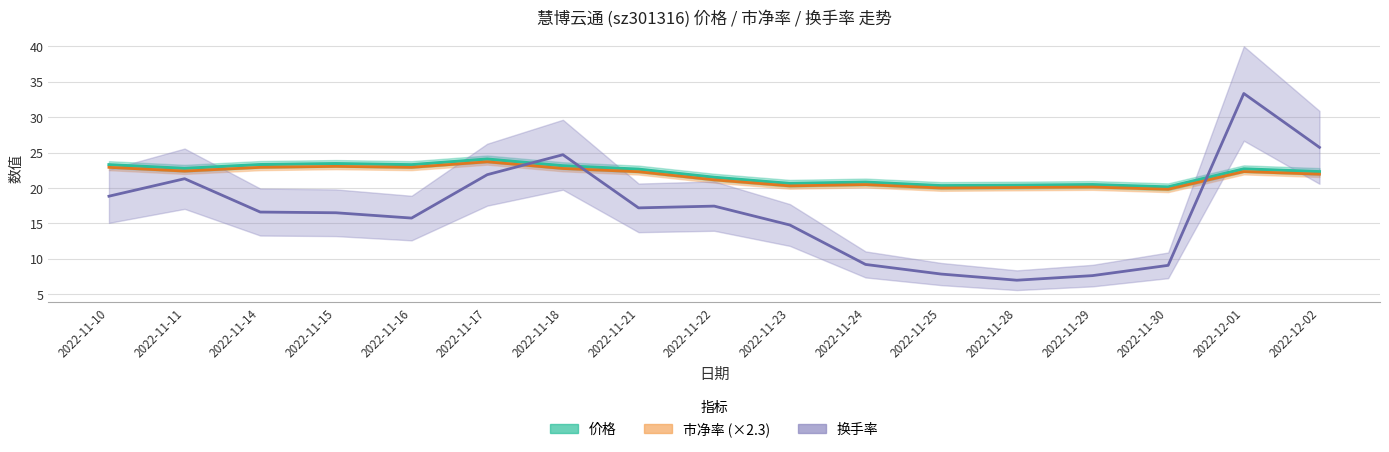

How many distinct data groups are displayed?

3